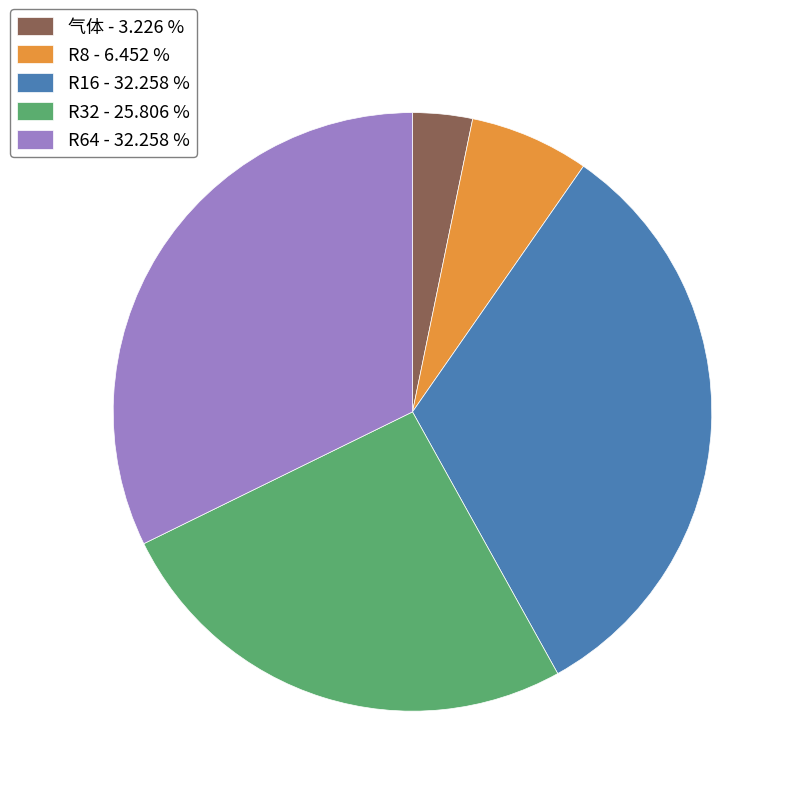

Does R32 - 25.806 % represent more than half of the total?

No